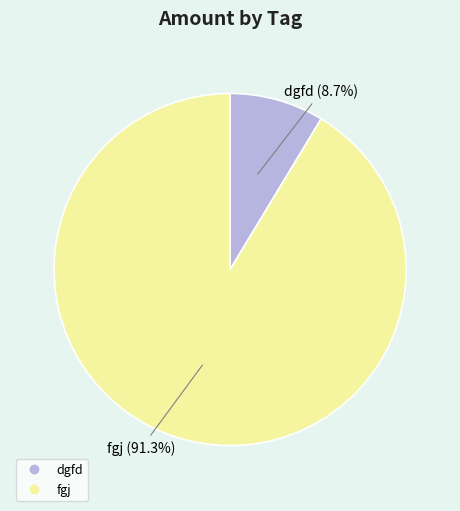

Which category accounts for the majority?

fgj